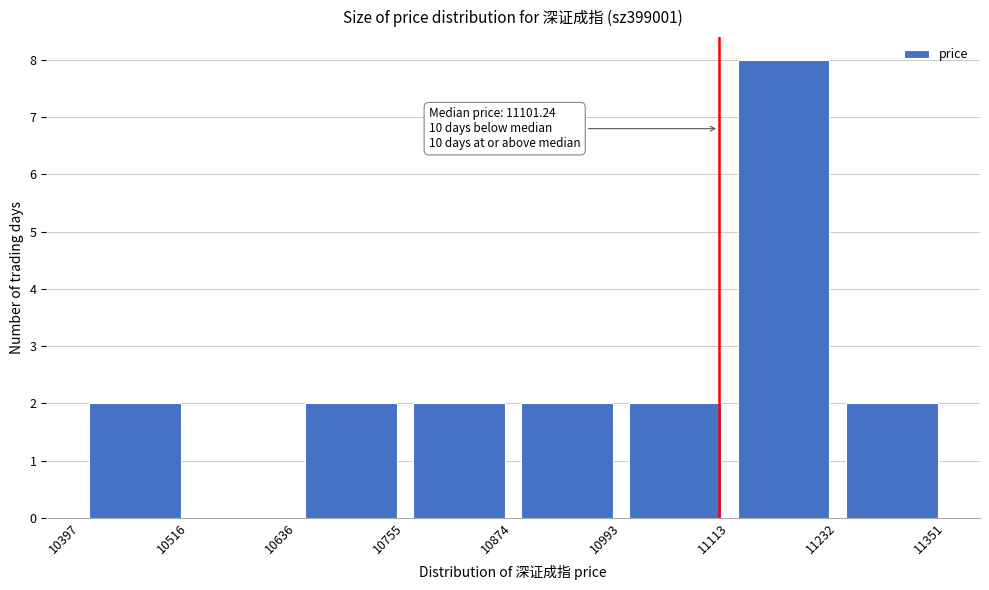

Over which range of the x-axis is the bar tallest?

11113 to 11232